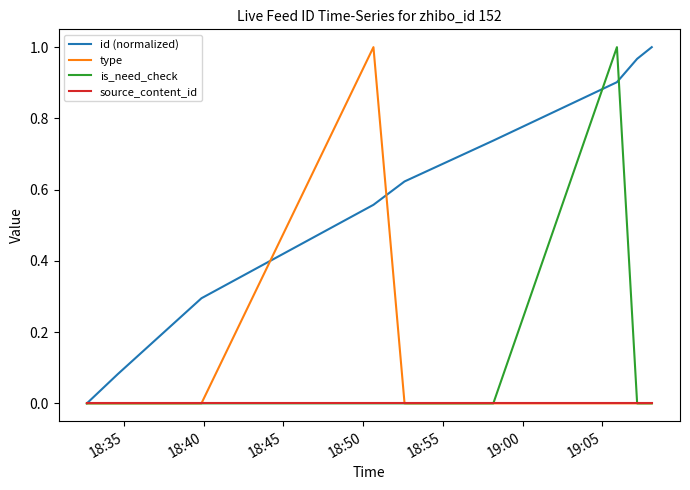

Which series has the largest total across all categories?

id (normalized)